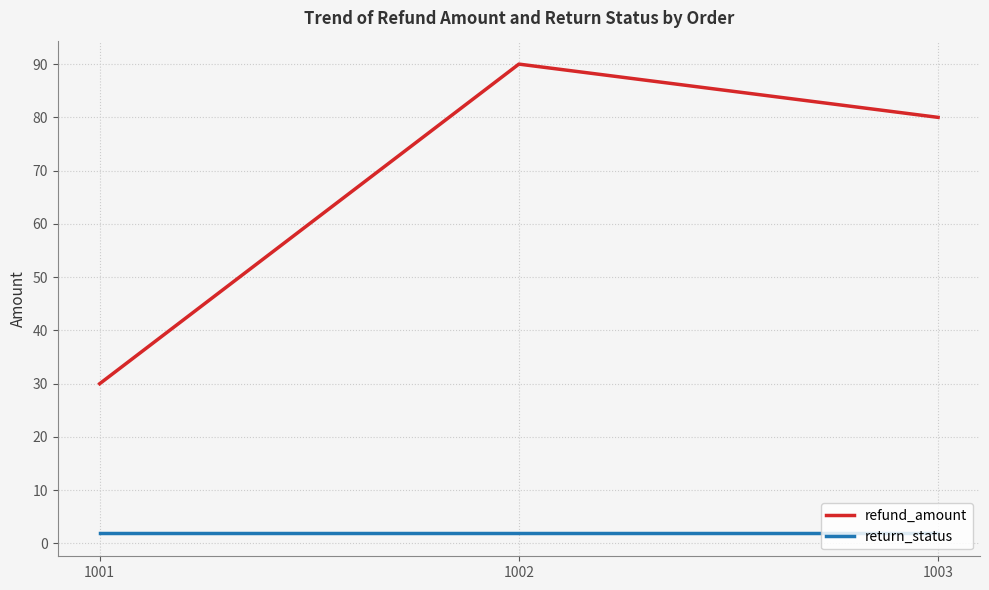

What is the sum of the refund_amount values at 1002 and 1003?

170